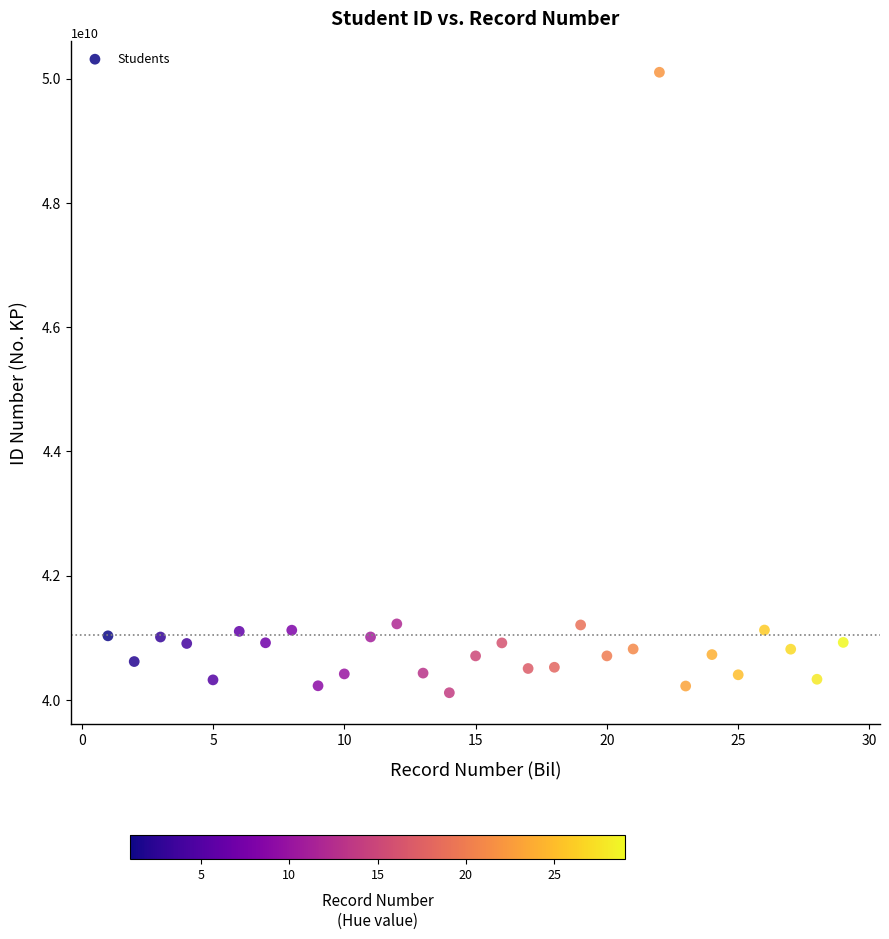

What is the range of Y values (max minus min)?

9987959191